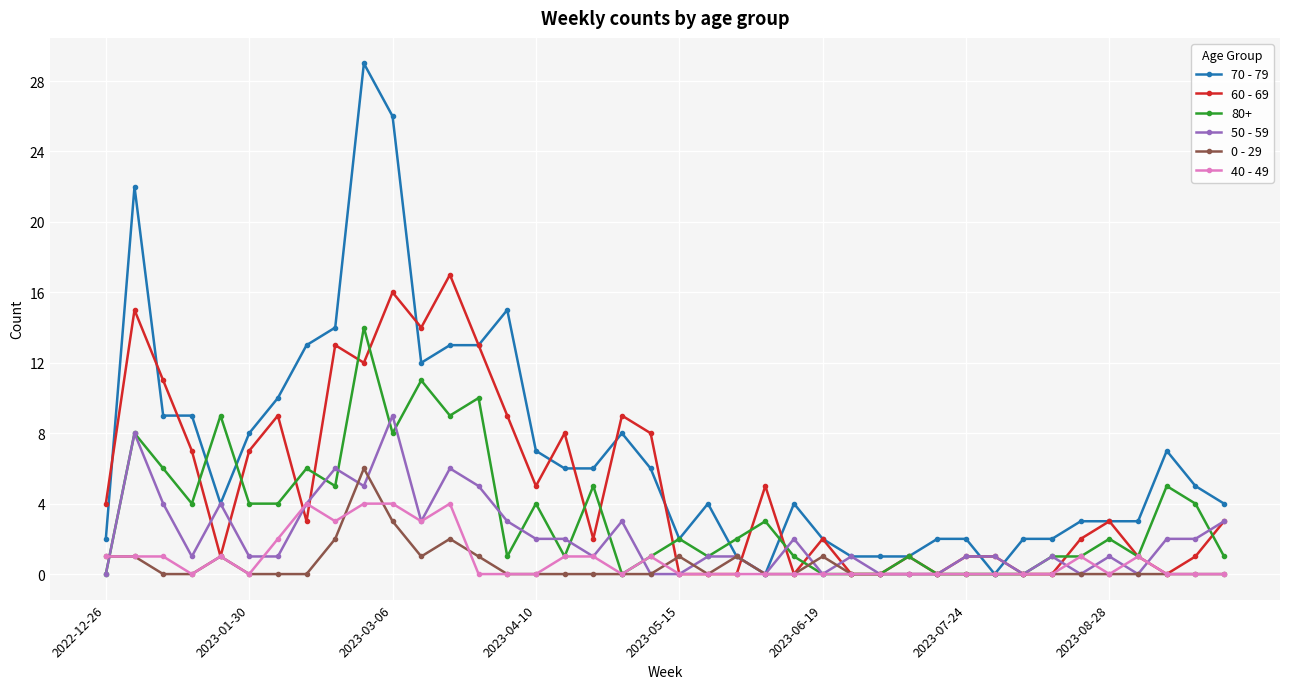

At how many categories does at least one series exceed 20?

3